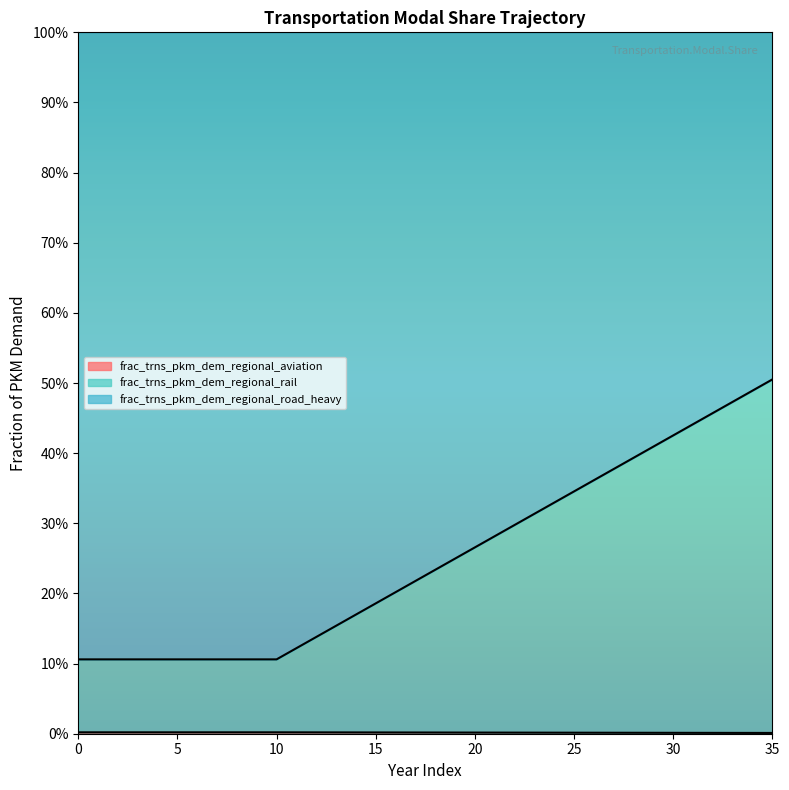

True or false: frac_trns_pkm_dem_regional_rail and frac_trns_pkm_dem_regional_aviation cross at least once.

False